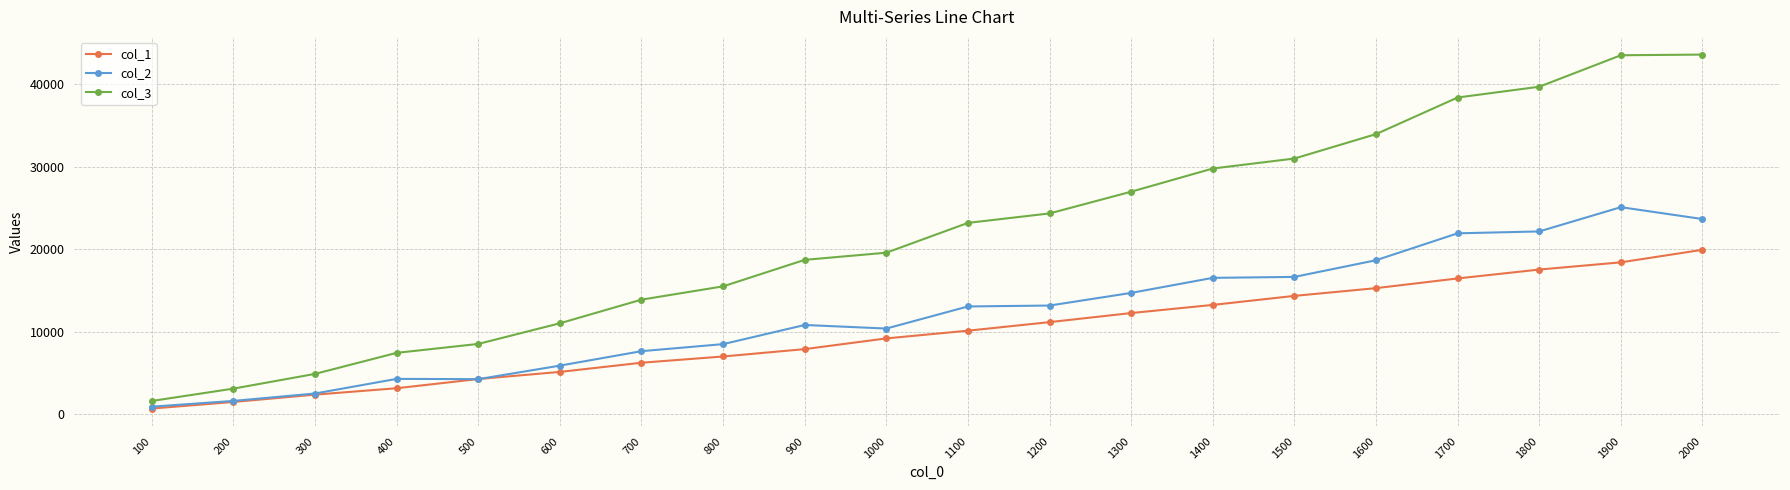

Which label corresponds to the smallest value in the chart?

100